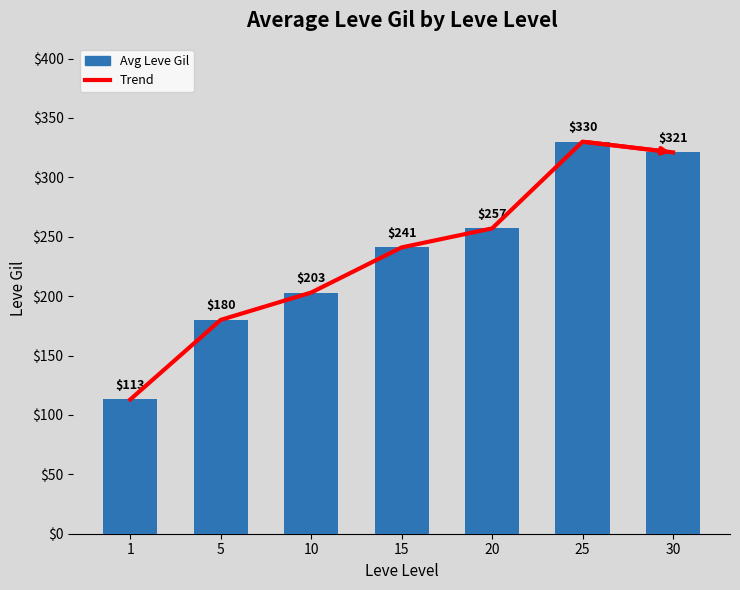

At which label does Avg Leve Gil reach its peak?

25